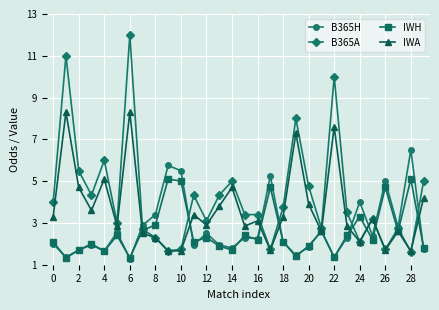

What is the value of the IWA point at the 16th from the left?

2.9